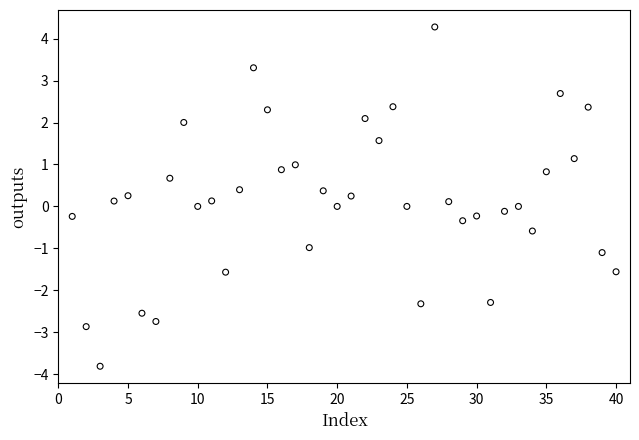

What is the range of X values (max minus min)?

39.0